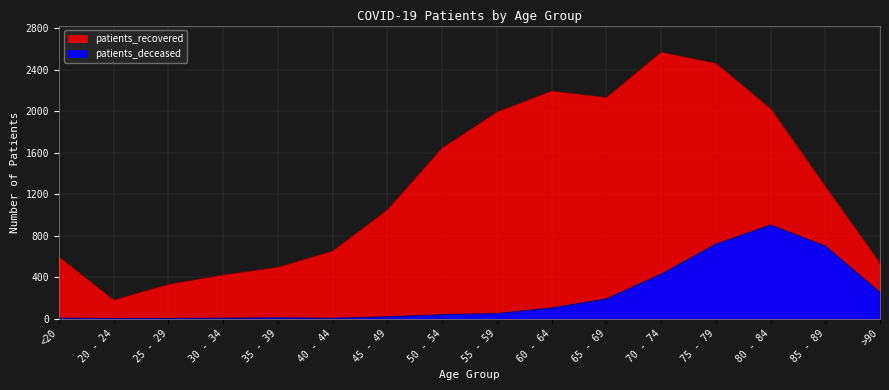

How many lines are shown in the chart?

2